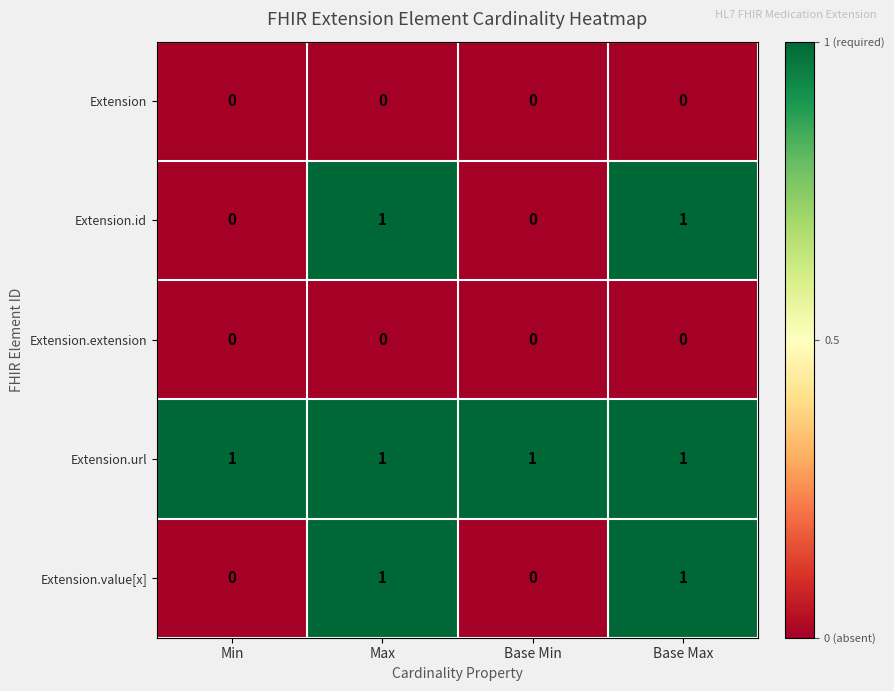

Which series has the largest total across all categories?

Extension.url